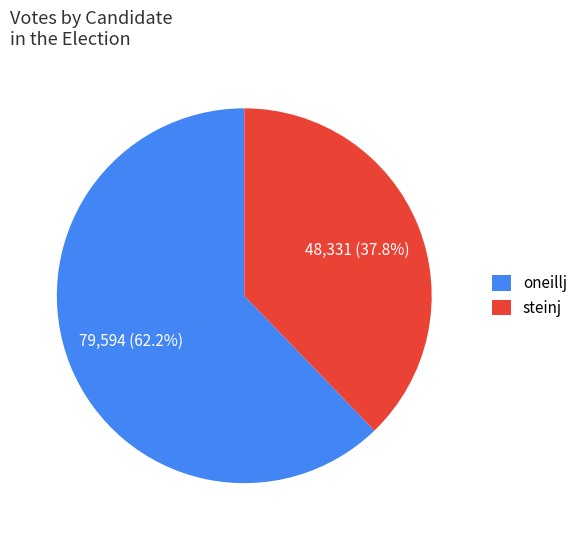

Which category has the smallest portion of the pie?

steinj